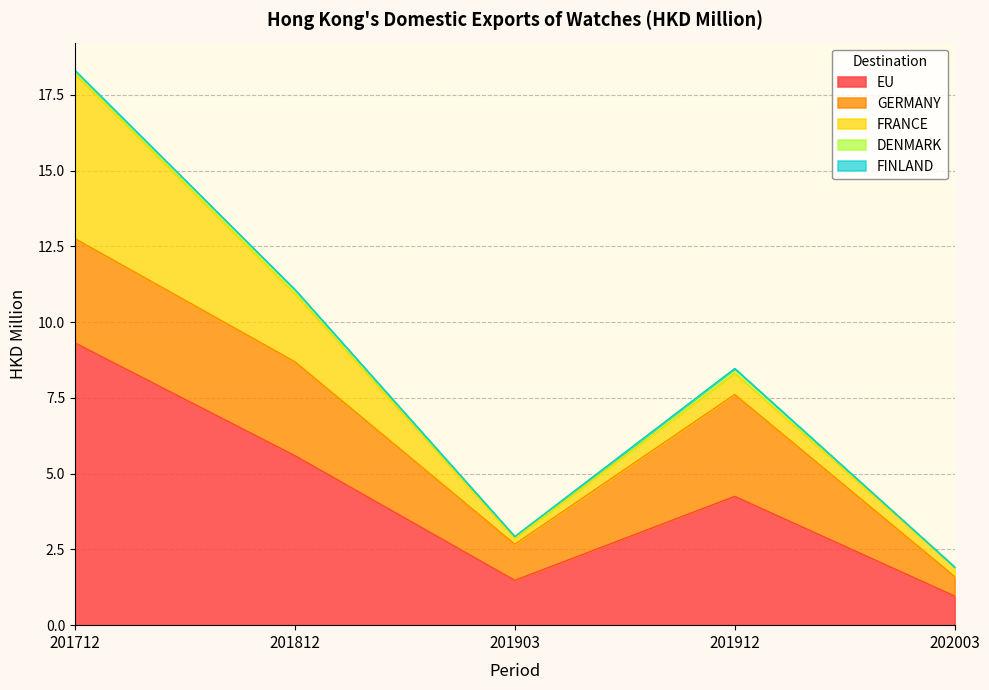

Does the chart have visible grid lines?

Yes